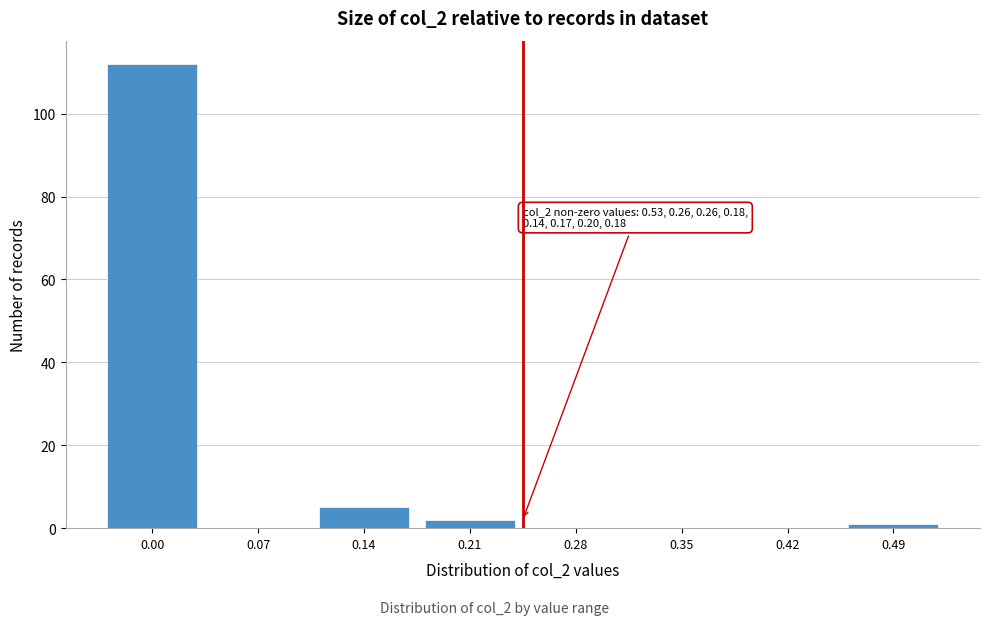

Reading left to right, what are all the values shown in this chart?

0.00=112	0.07=0	0.14=5	0.21=2	0.28=0	0.35=0	0.42=0	0.49=1